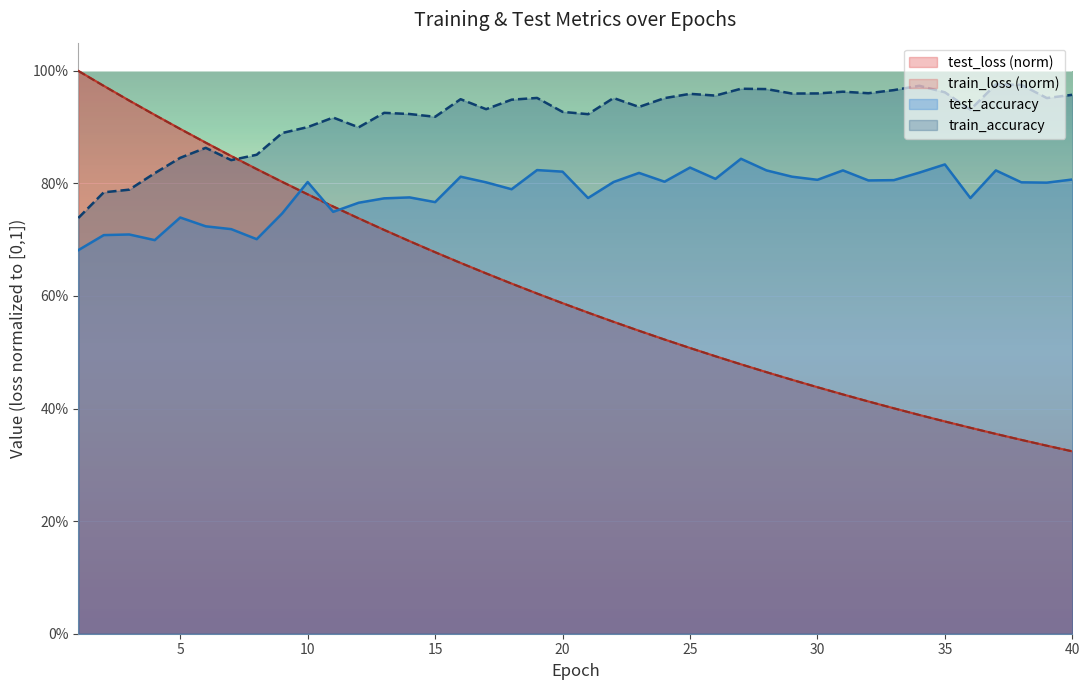

Between which two adjacent categories do test_loss and test_accuracy first intersect?

9 and 10